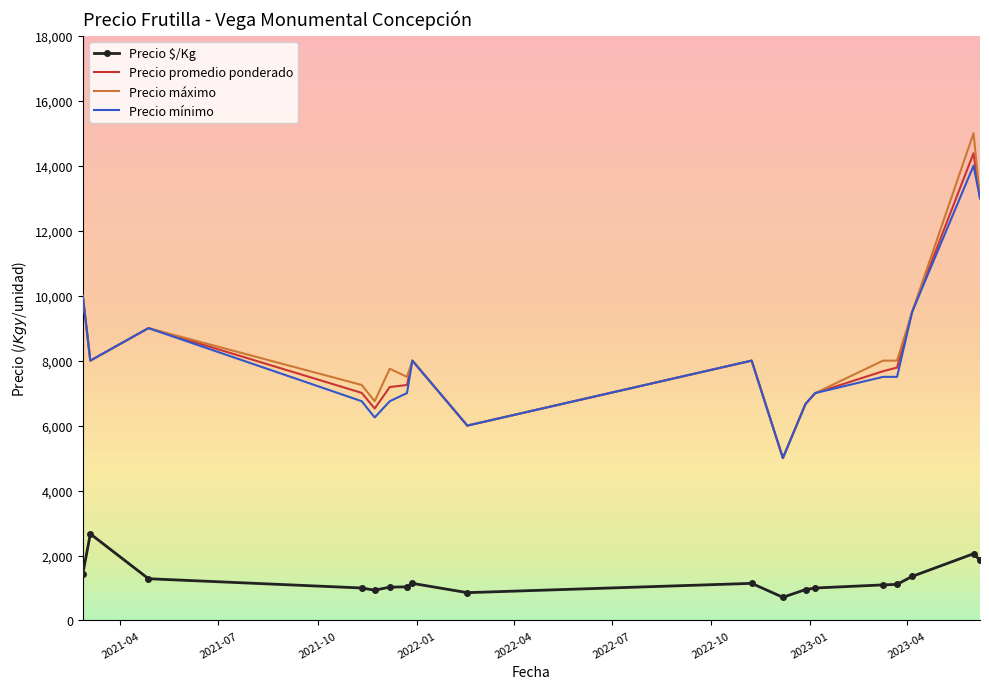

Which series has the widest spread of values?

Precio máximo